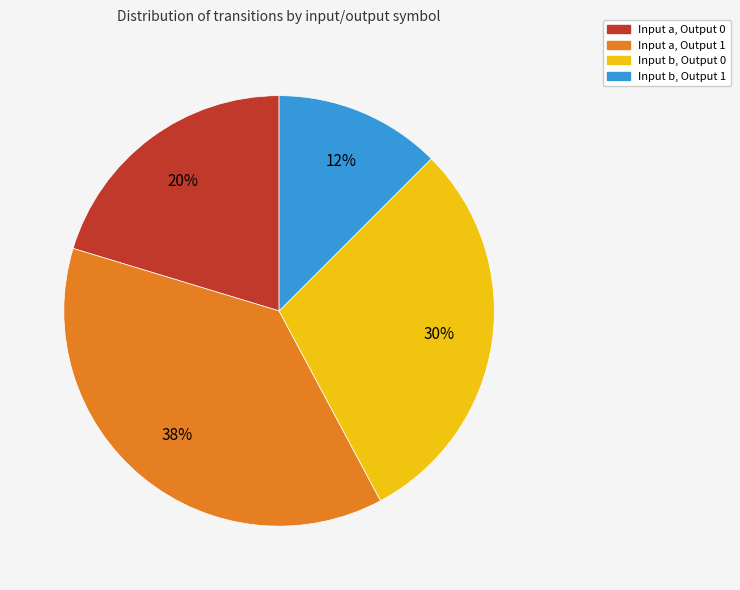

What is the largest slice in the pie chart?

Input a, Output 1